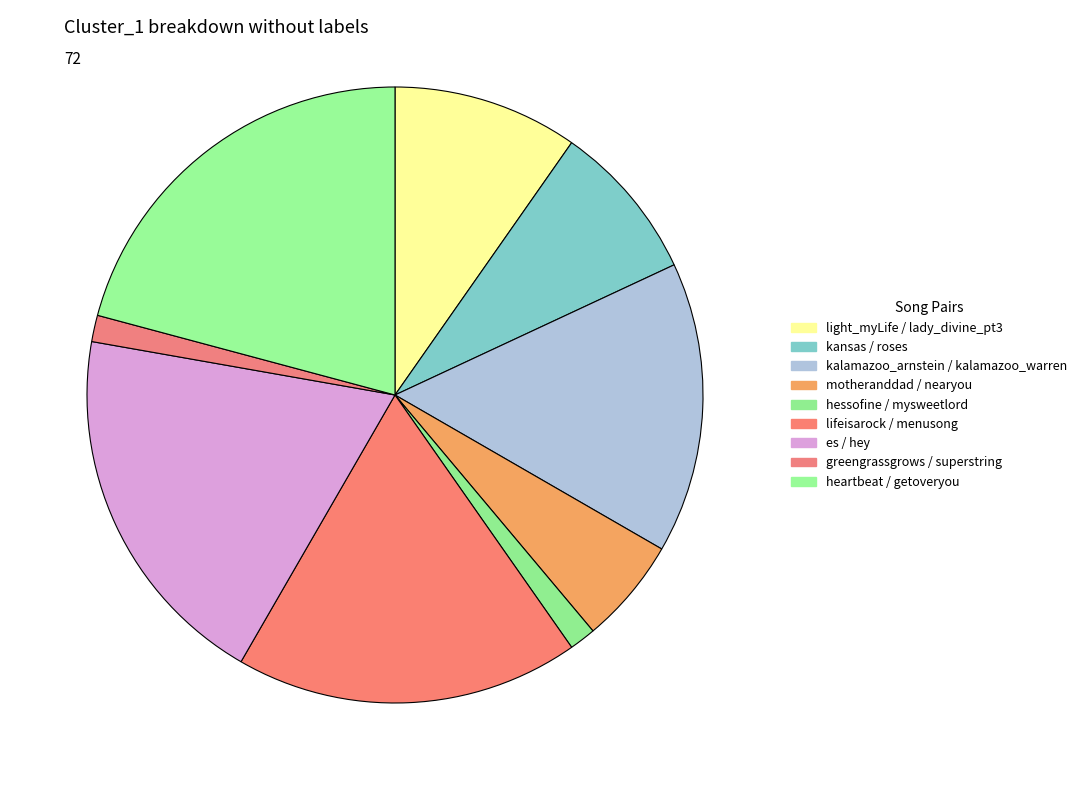

How many slices are in this pie chart?

9